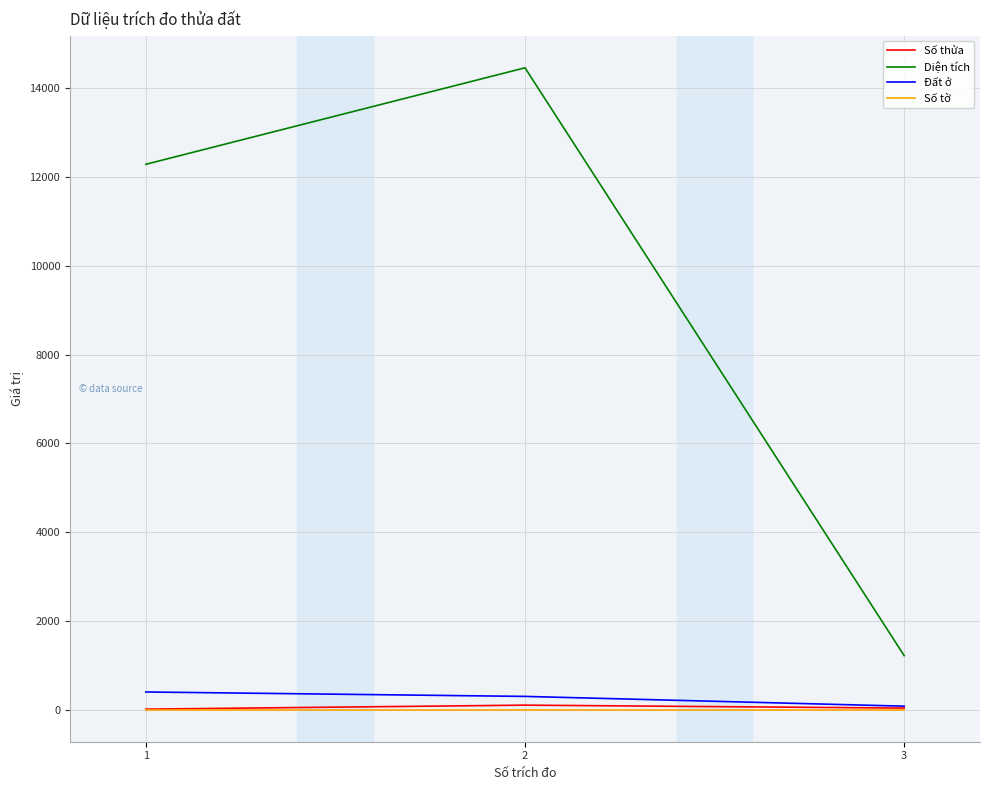

Which series has the largest total across all categories?

Diện tích